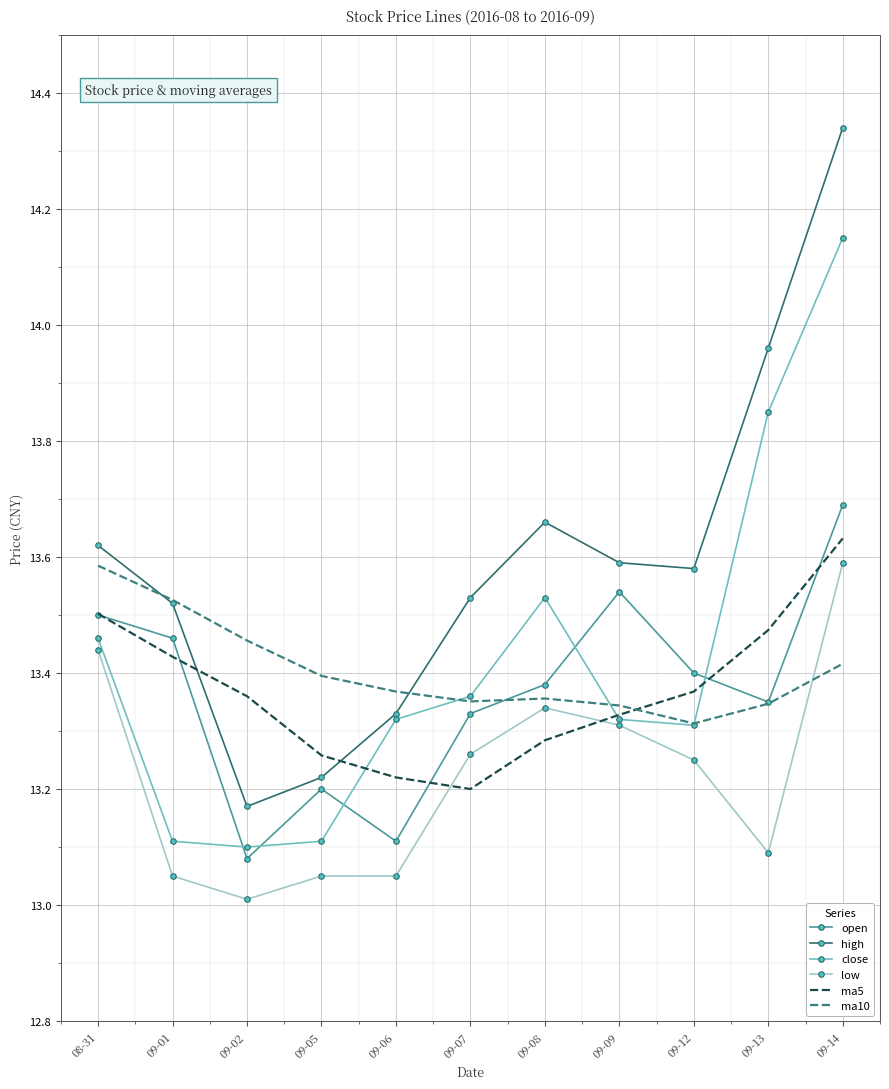

At which label does close reach its peak?

09-14